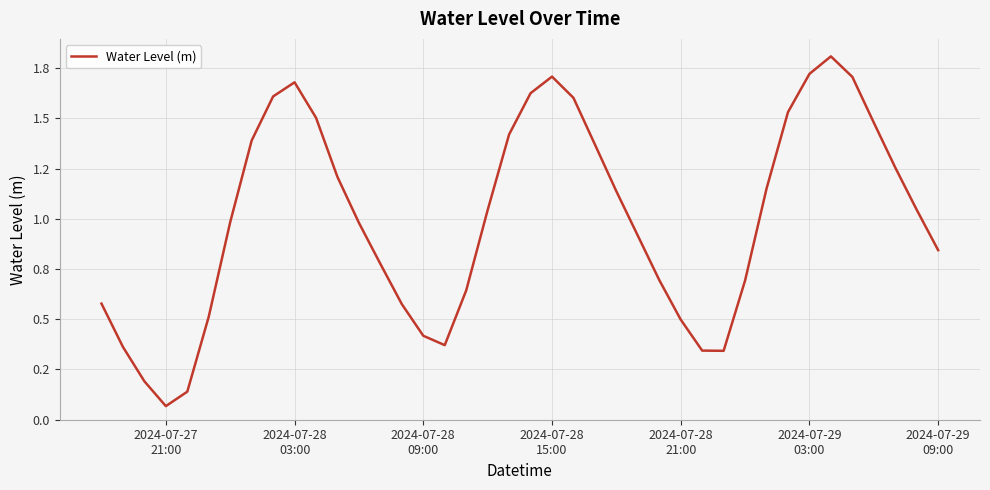

Count the number of values greater than 1.

20